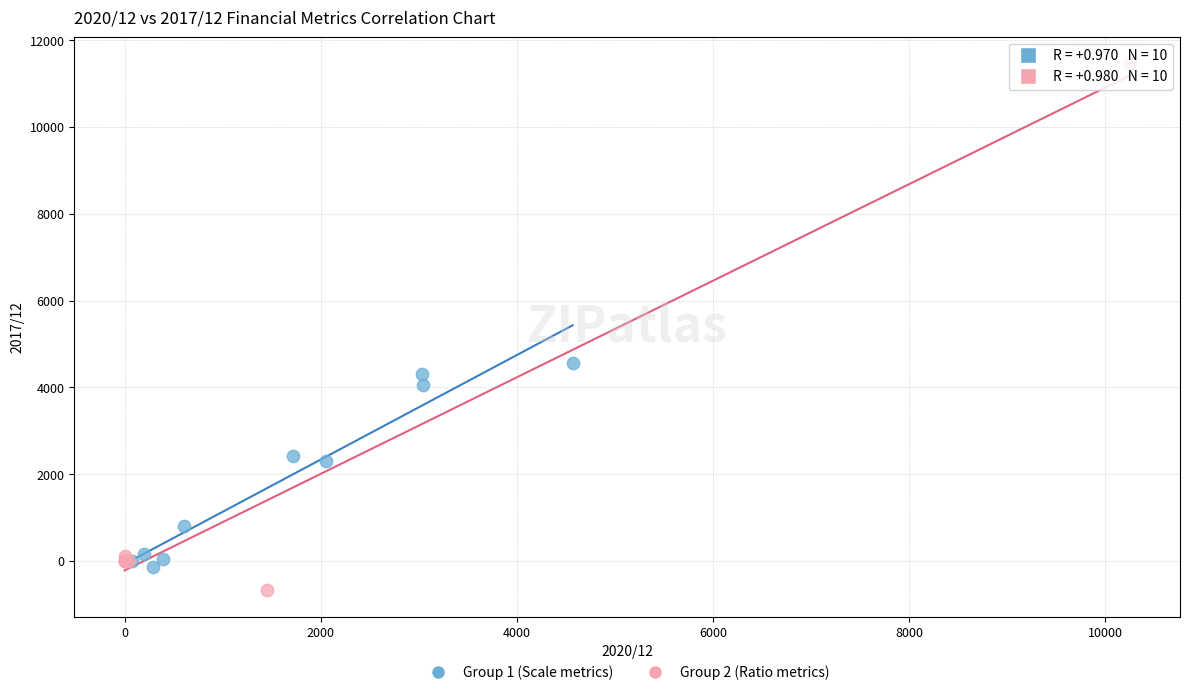

Which series has the widest spread of Y values?

Group 2 (Ratio metrics)